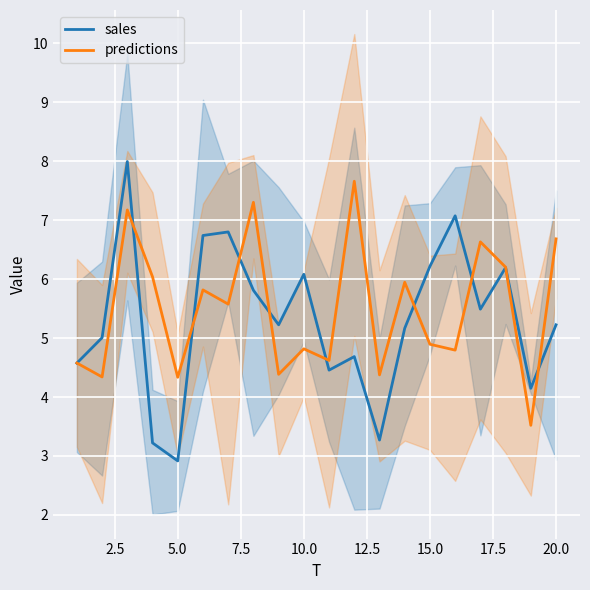

At which label is predictions closest to 5?

15.0